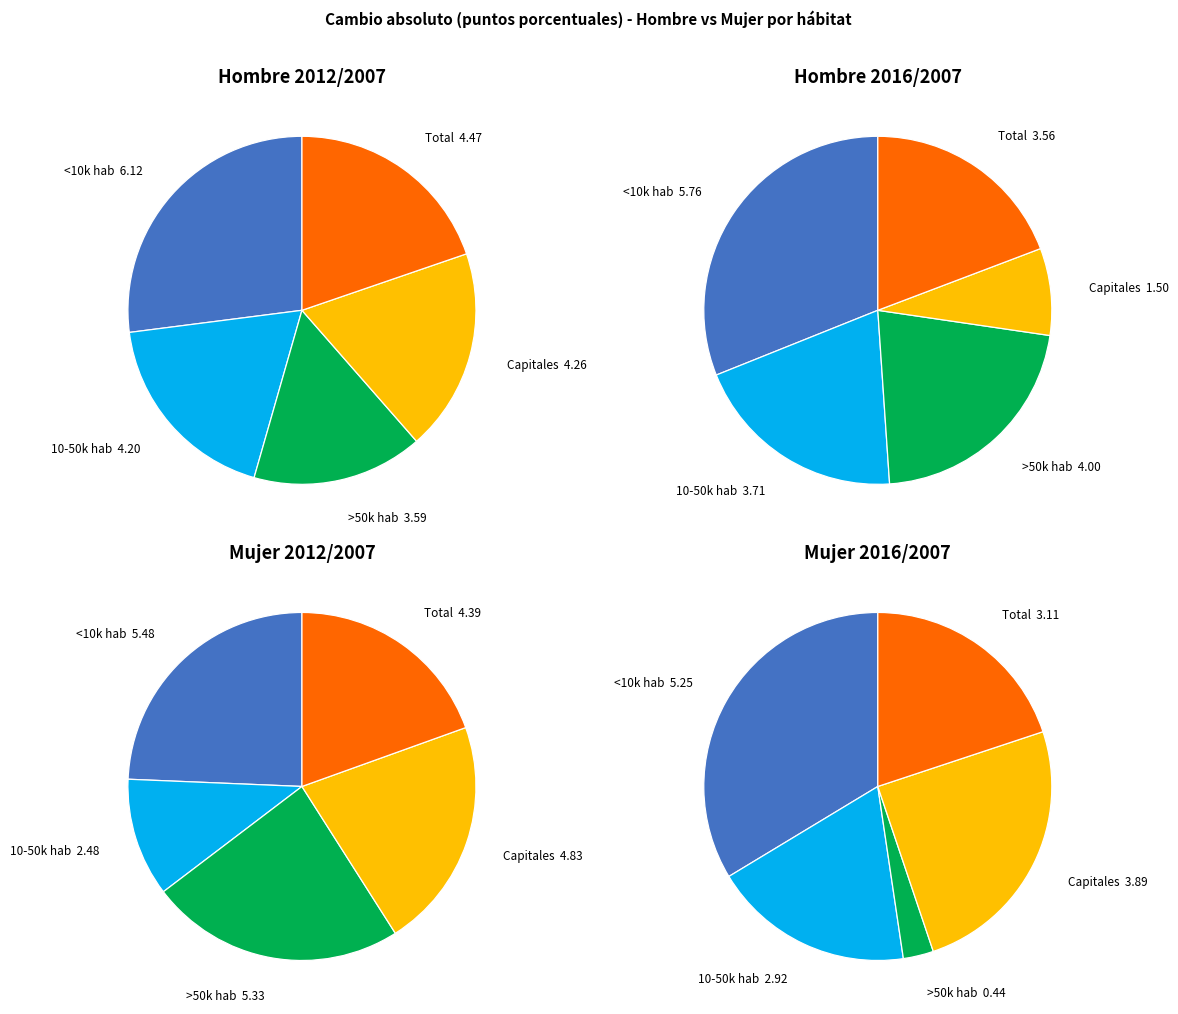

Is the sum of Capitales and >50.000 hab greater than half?

No